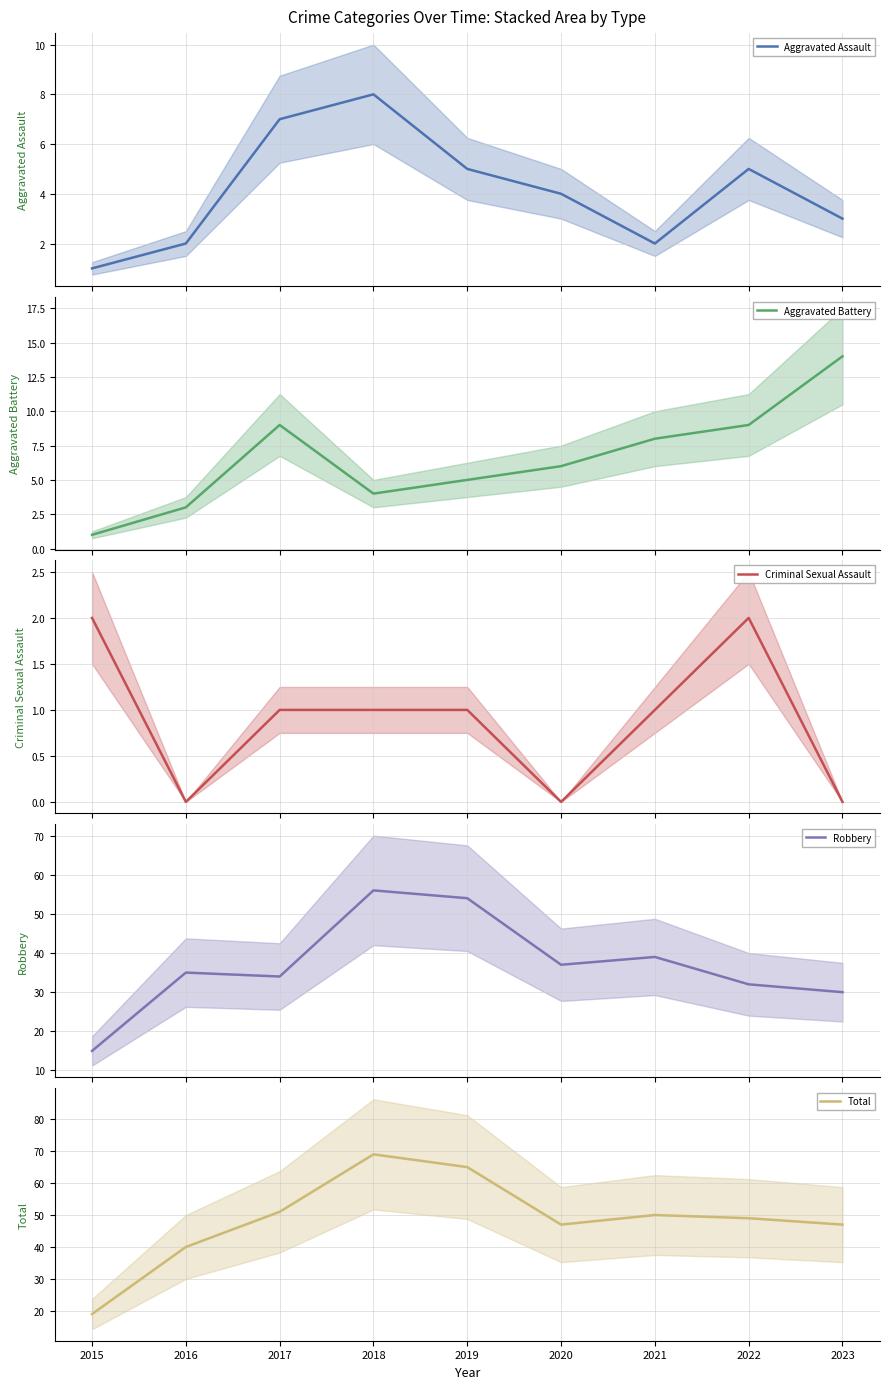

Is it true that Robbery equals 34 at 2017?

True